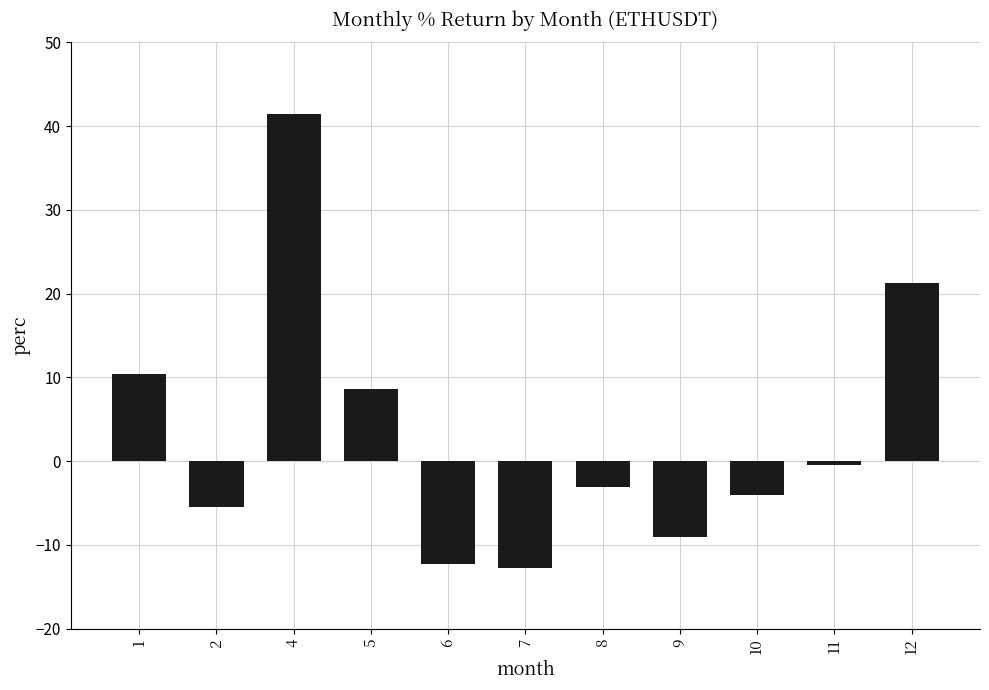

True or false: the data shows -1.7 at 2.

False